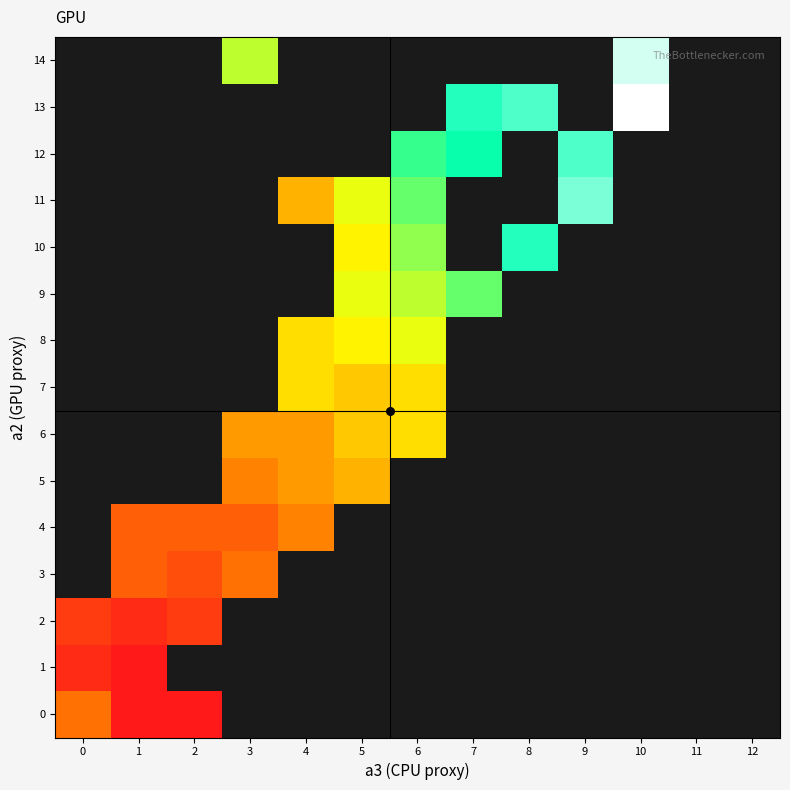

At how many categories does at least one series exceed 6?

9